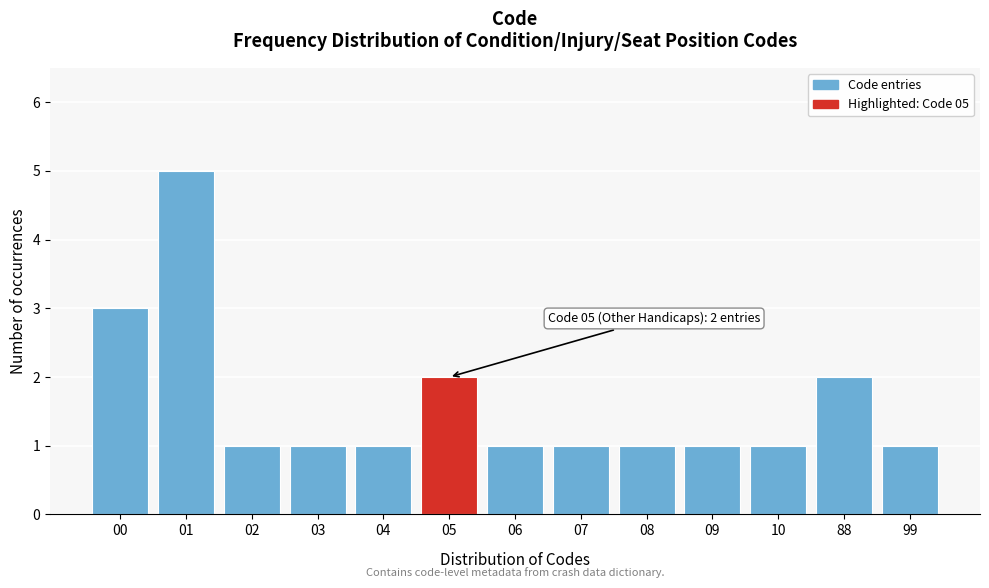

Reading left to right, transcribe all the data shown in this chart.

00=3	01=5	02=1	03=1	04=1	05=2	06=1	07=1	08=1	09=1	10=1	88=2	99=1